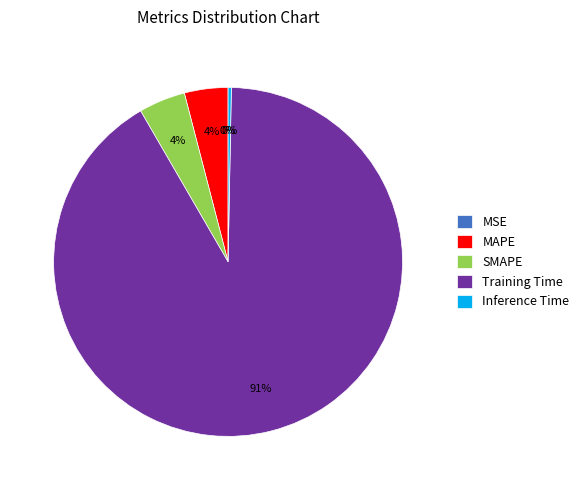

Which has a higher value, MAPE or Inference Time?

MAPE